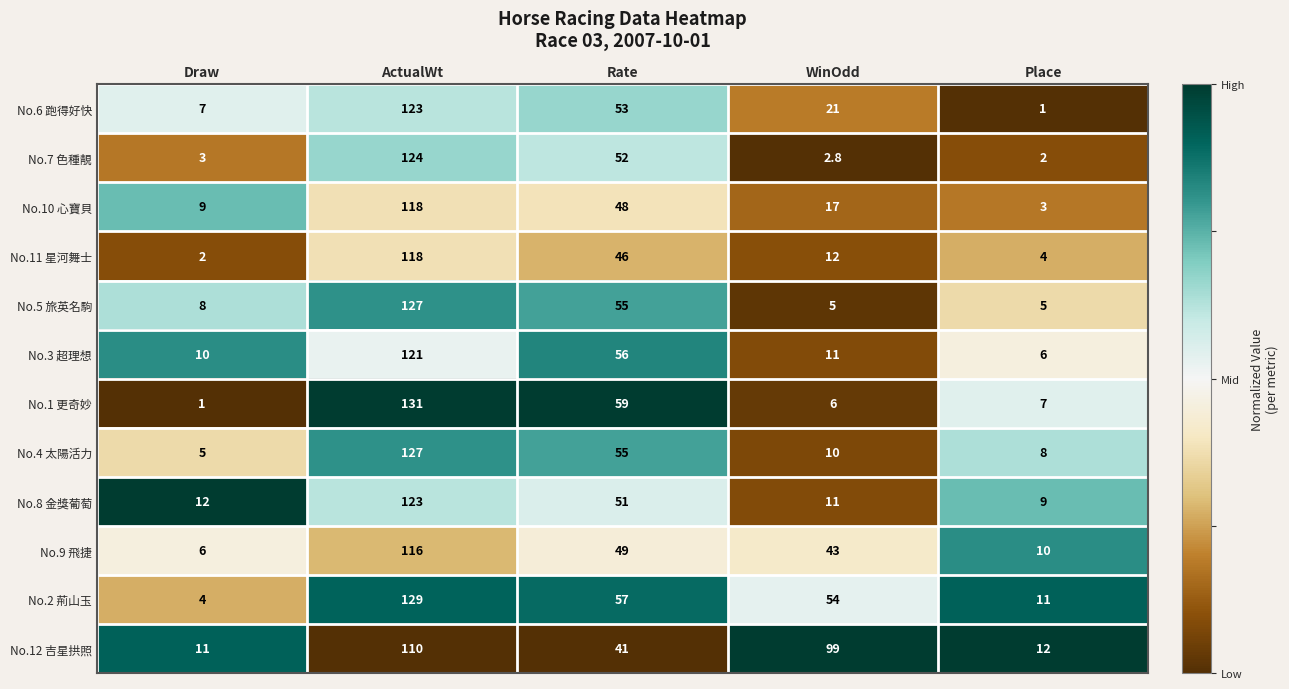

List the labels in order of No.1 更奇妙 value, largest first.

ActualWt, Rate, Place, WinOdd, Draw